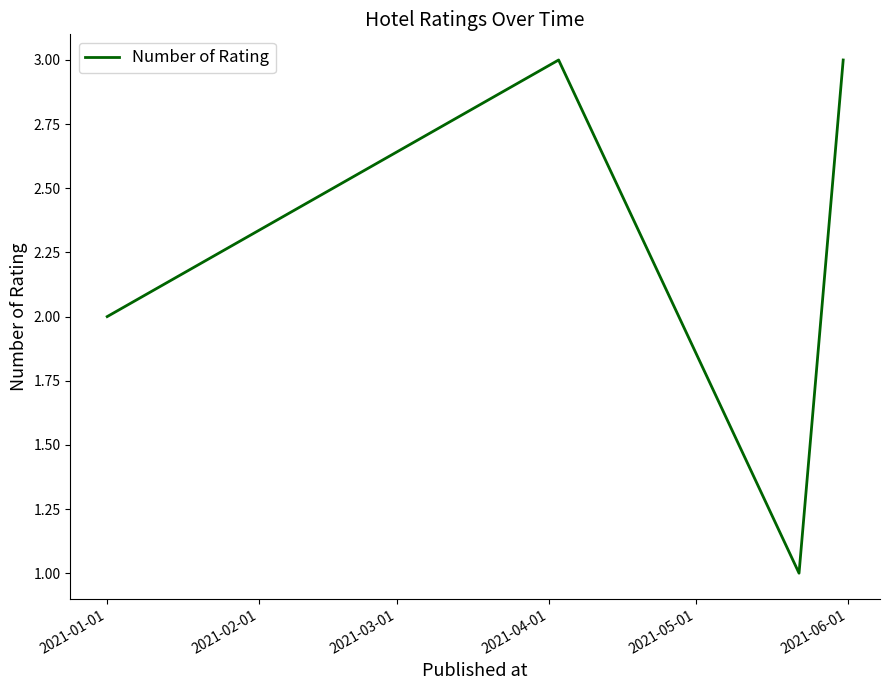

True or false: the data has more than 2 interior local peaks.

False